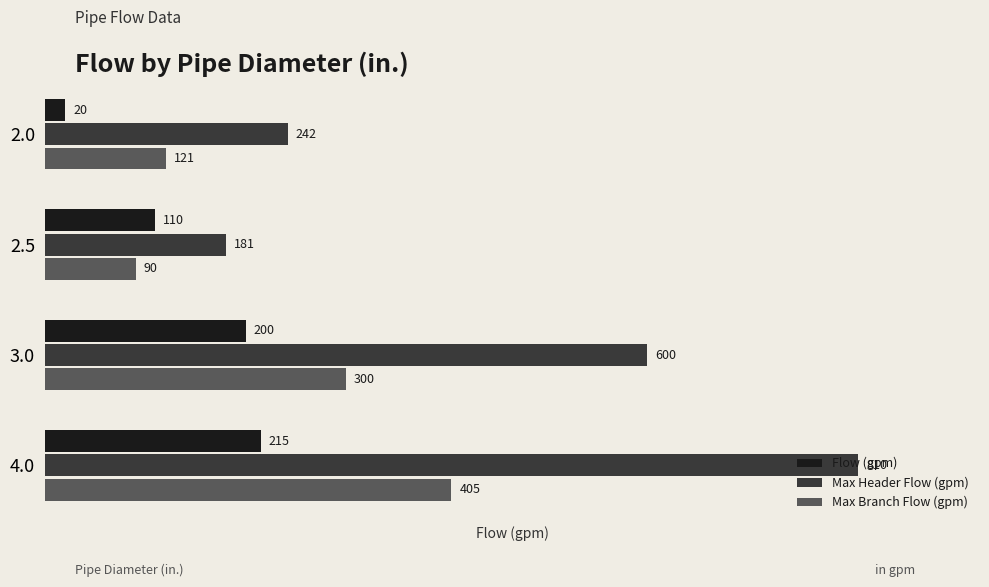

List the series in order of their peak value, highest first.

Max Header Flow (gpm), Max Branch Flow (gpm), Flow (gpm)